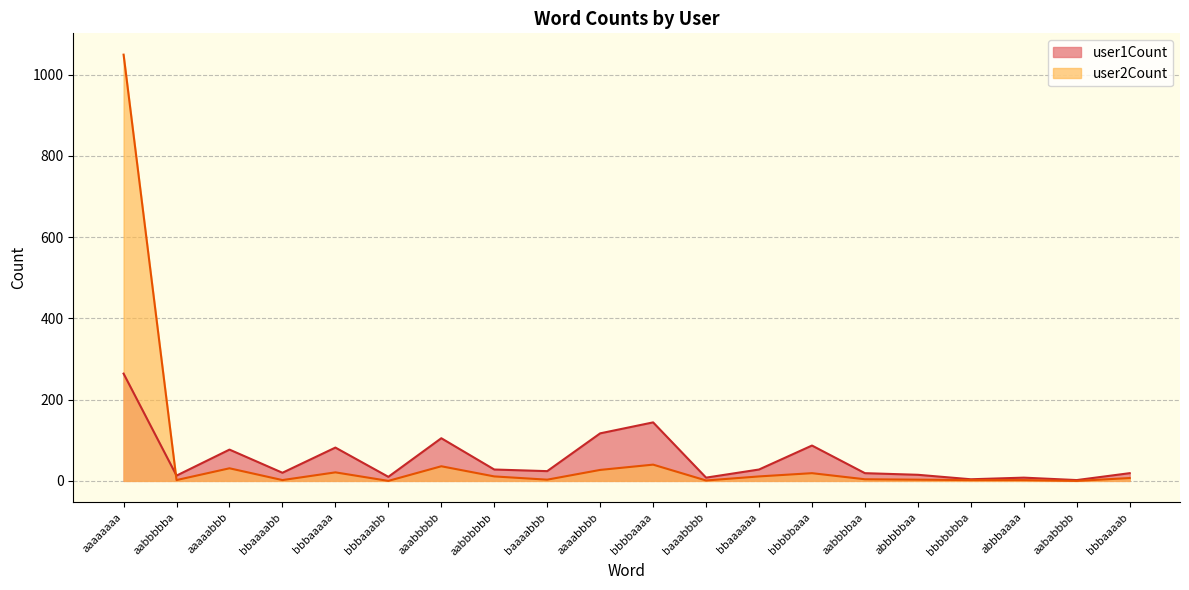

The user1Count series shows 191 at aaaabbbb. True or false?

False